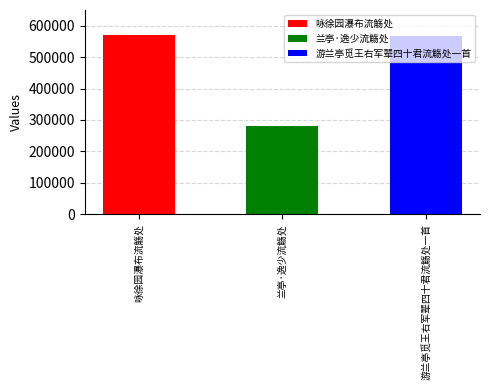

Approximately how many times larger is the value at 游兰亭觅王右军辈四十君流觞处一首 compared to 咏徐园瀑布流觞处?

1.0